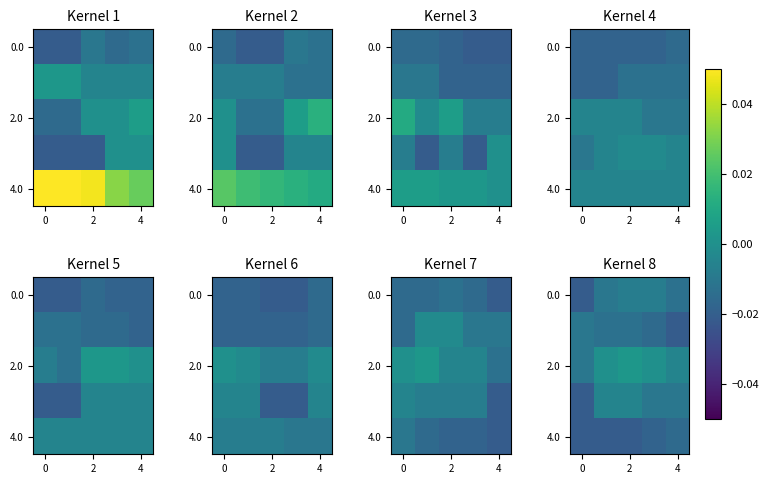

Which has a higher value, 4 or 3?

3